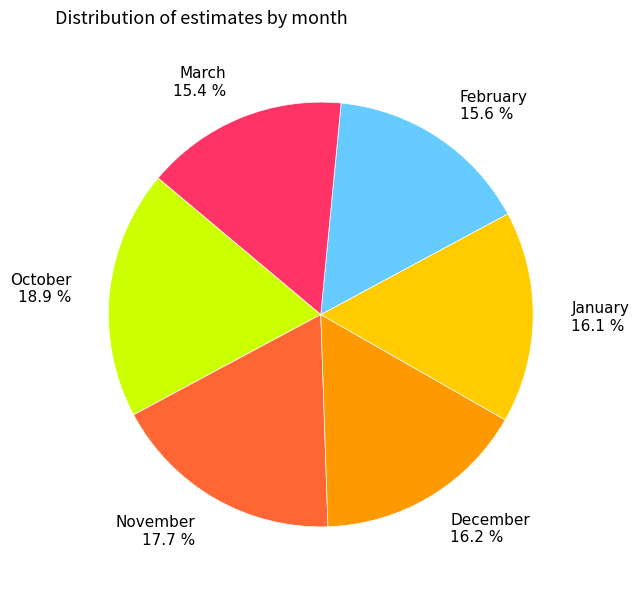

What is the ratio of the value at March to the value at January?

1.0